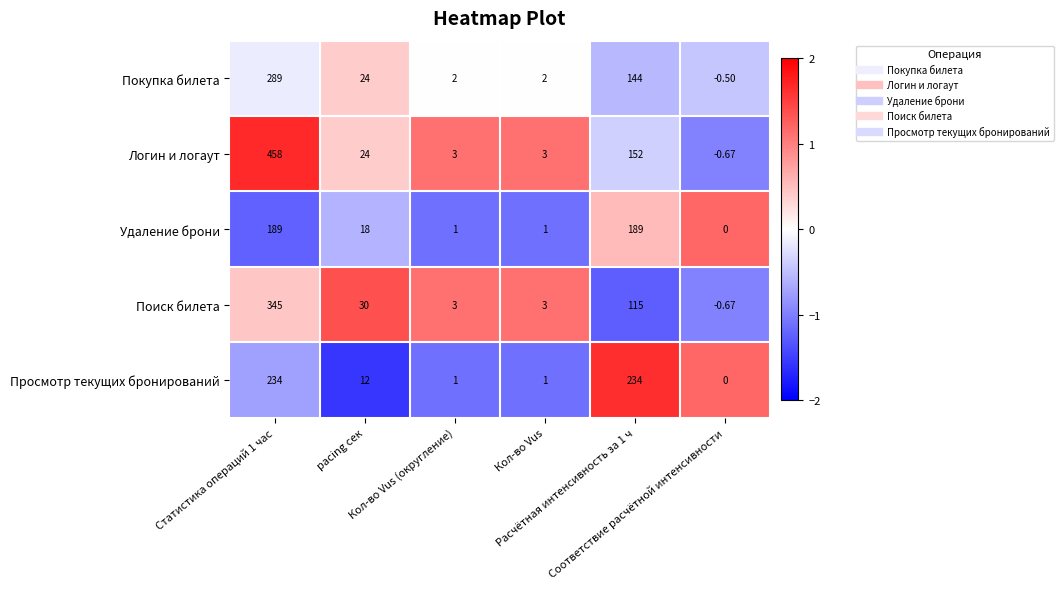

Which series has the widest spread of values?

Логин и логаут